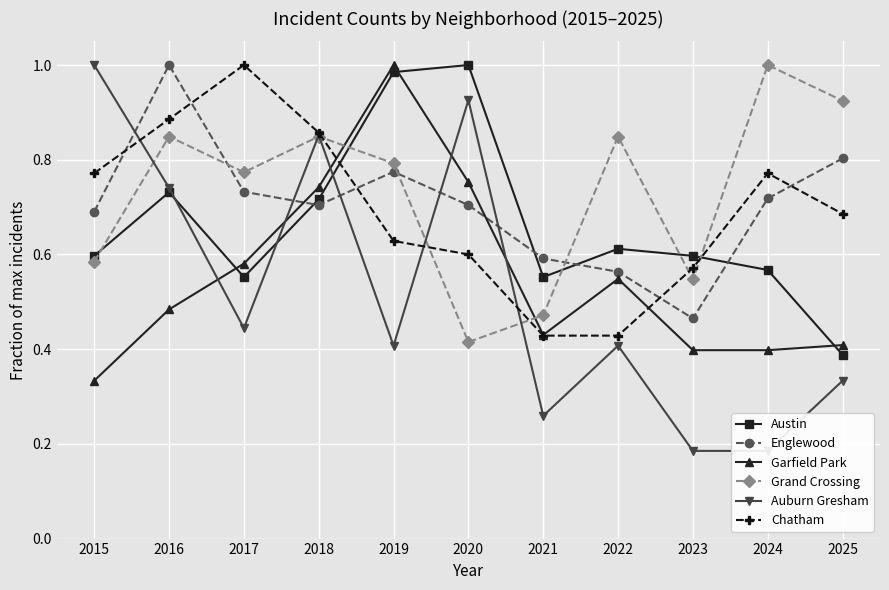

Where do Englewood and Austin first cross each other?

2017 and 2018